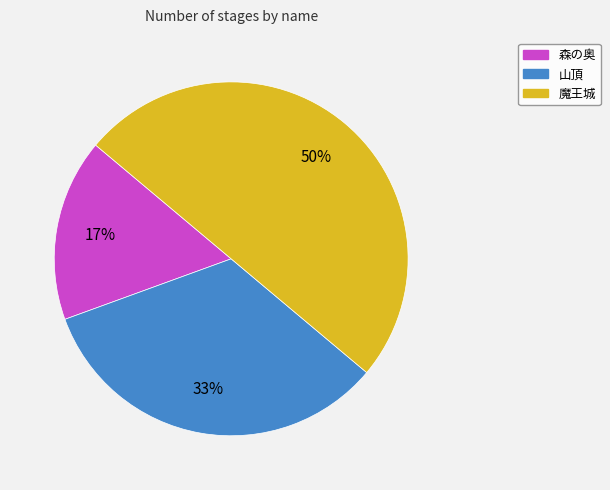

Does 山頂 account for over 50% of the chart?

No